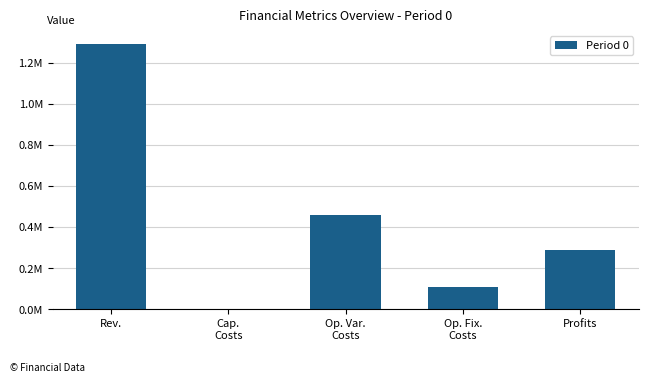

Reading right to left, transcribe all the data shown in this chart.

Profits=289772.5	Op. Fix.
Costs=108472.4	Op. Var.
Costs=459304.5	Cap.
Costs=0.0	Rev.=1290861.5